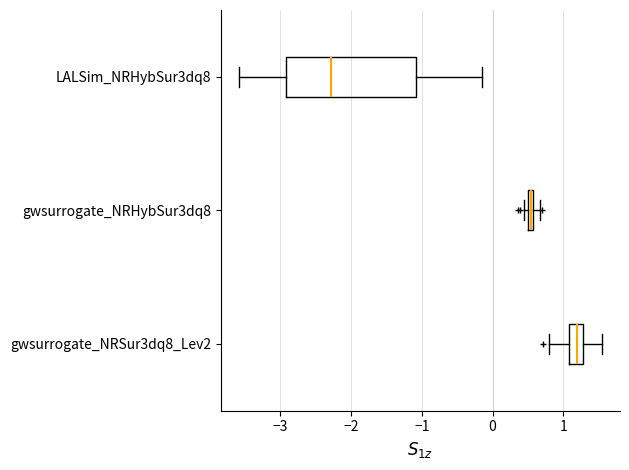

Which box's median line is the furthest to the right?

gwsurrogate_NRSur3dq8_Lev2